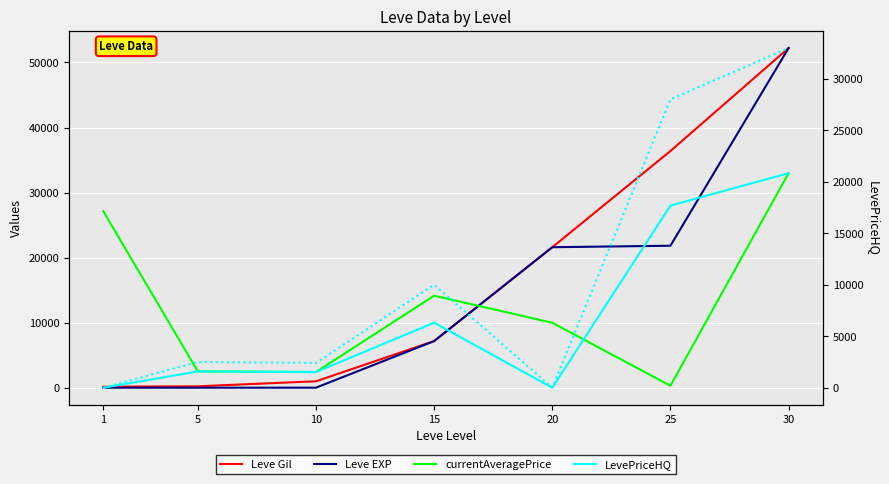

Reading left to right, transcribe all the data shown in this chart.

Leve Gil: 1=160	5=220	10=990	15=7170	20=21600	25=36390	30=52220
Leve EXP: 1=1	5=5	10=9	15=7170	20=21600	25=21830	30=52220
currentAveragePrice: 1=27128	5=2507	10=2411	15=14149	20=9990	25=305	30=32984
LevePriceHQ: 1=0	5=2500	10=2411	15=9999	20=0	25=27999	30=32984
LevePriceHQ (right): 1=0	5=2500	10=2411	15=9999	20=0	25=27999	30=32984